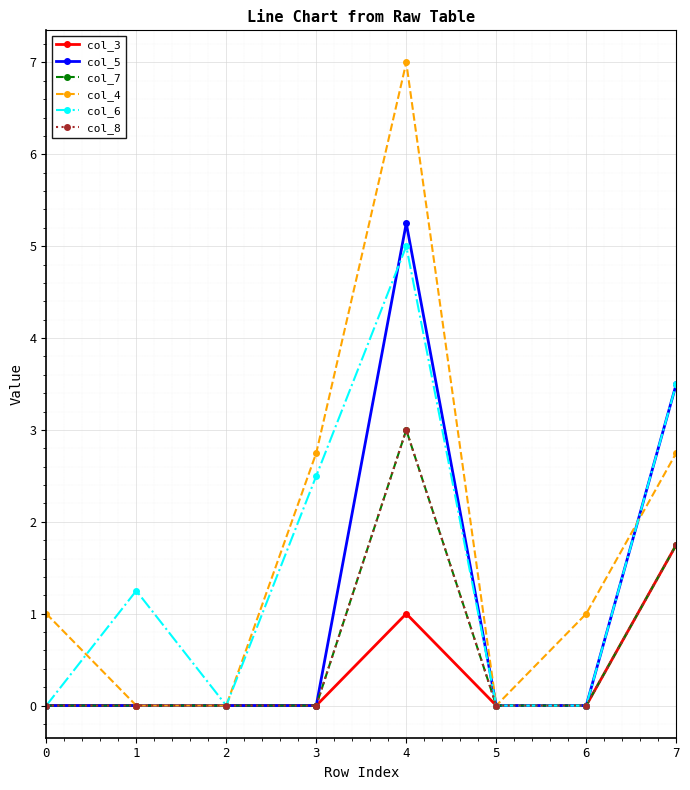

Is it true that col_4 equals 0.0 at 2?

True